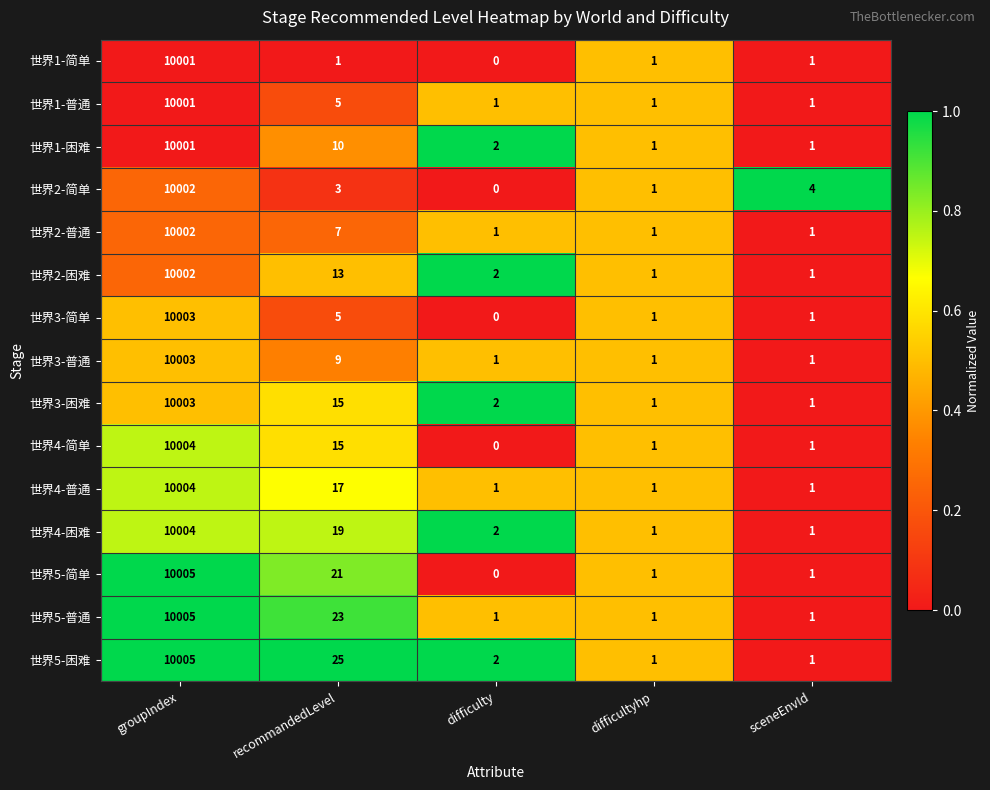

What is the difference between the maximum and minimum values in the 世界1-简单 series?

10001